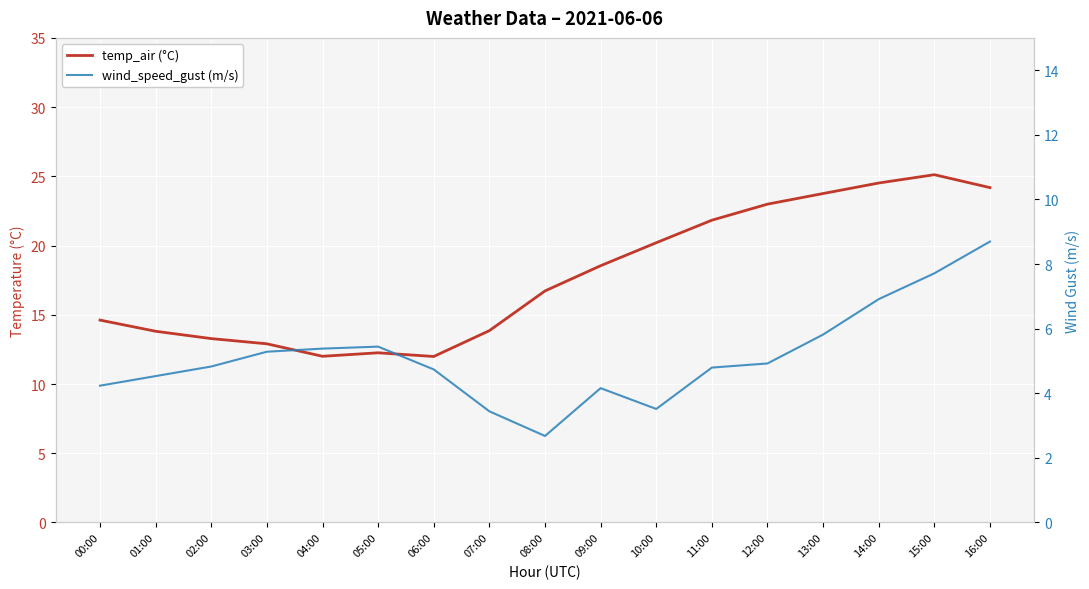

At which category does the chart reach its minimum across all series?

08:00